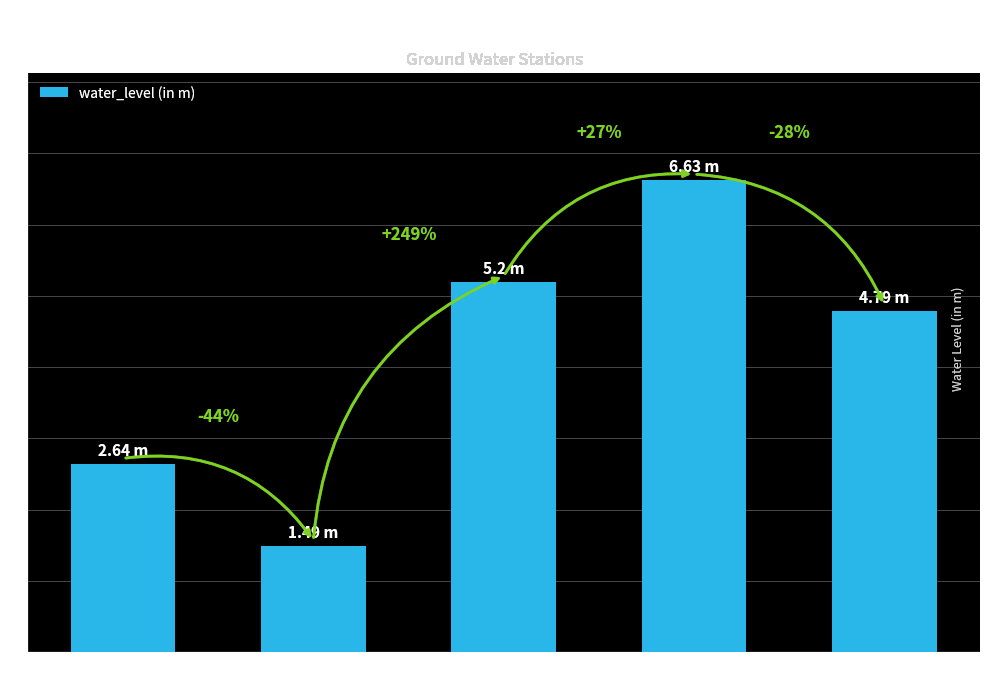

What is the label of the 1st bar from the left?

Govindpur